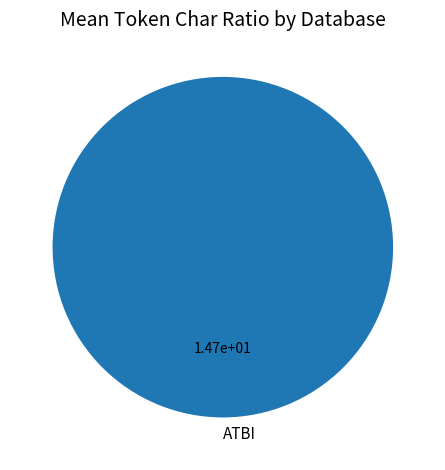

Rank the categories by value from highest to lowest.

ATBI